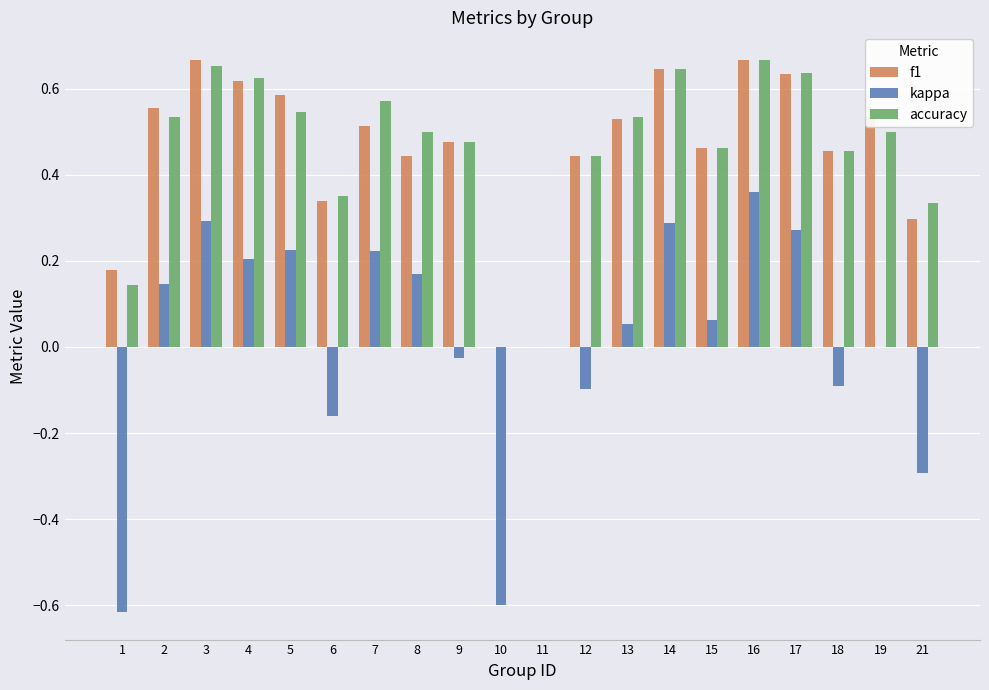

What is the sum of the f1 values at 6 and 12?

0.8